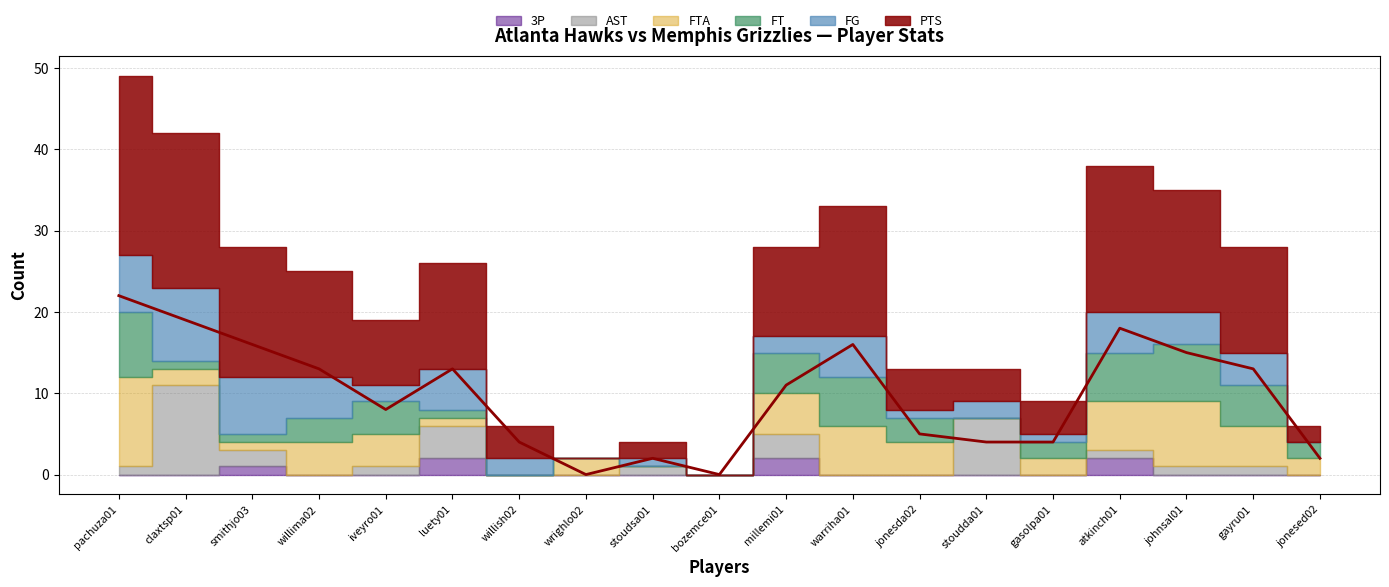

At how many categories does at least one series exceed 4?

13